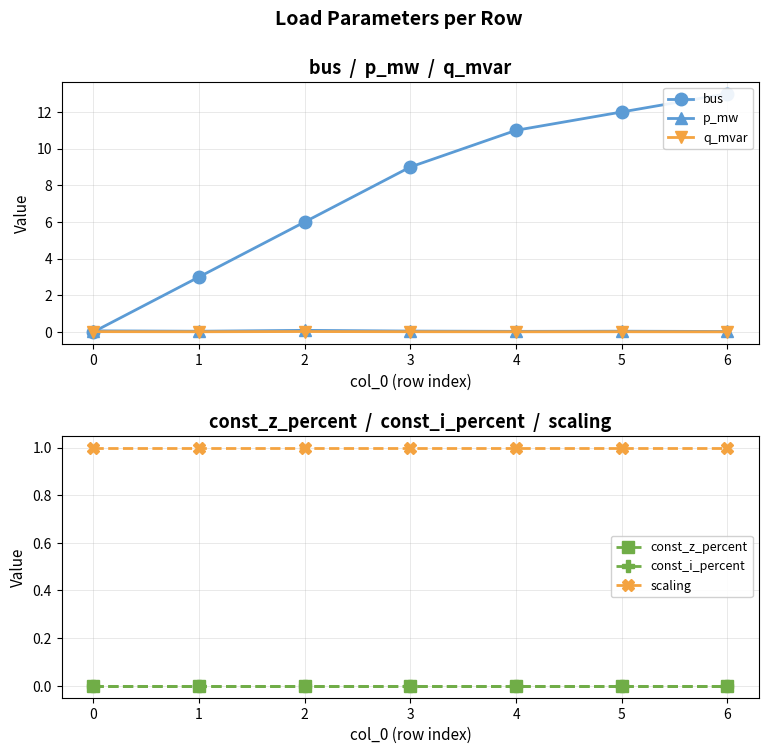

Which series has the largest range (max minus min)?

bus